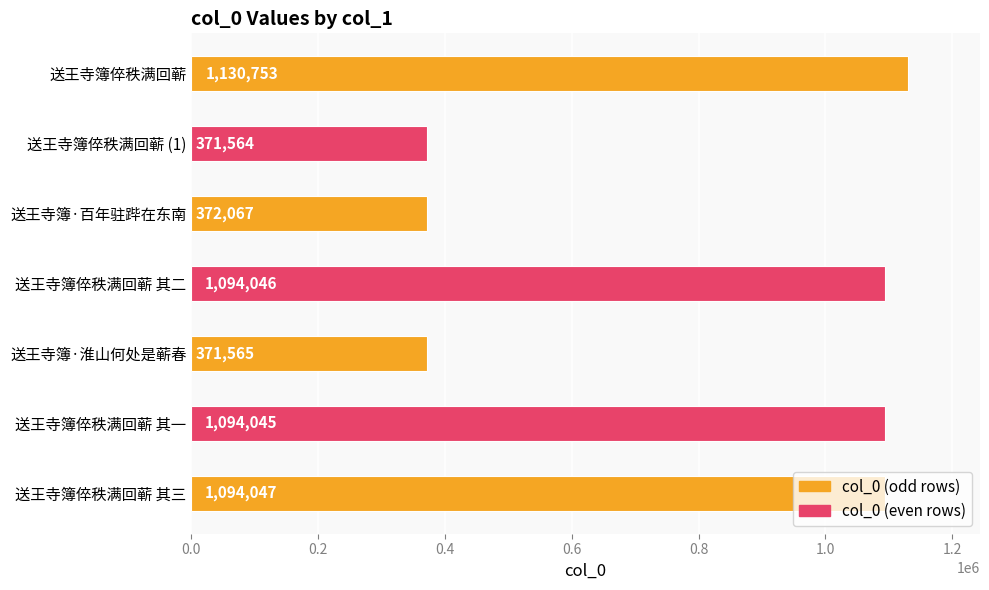

The chart shows a value of 1094047 at 送王寺簿倅秩满回蕲 其三. True or false?

True